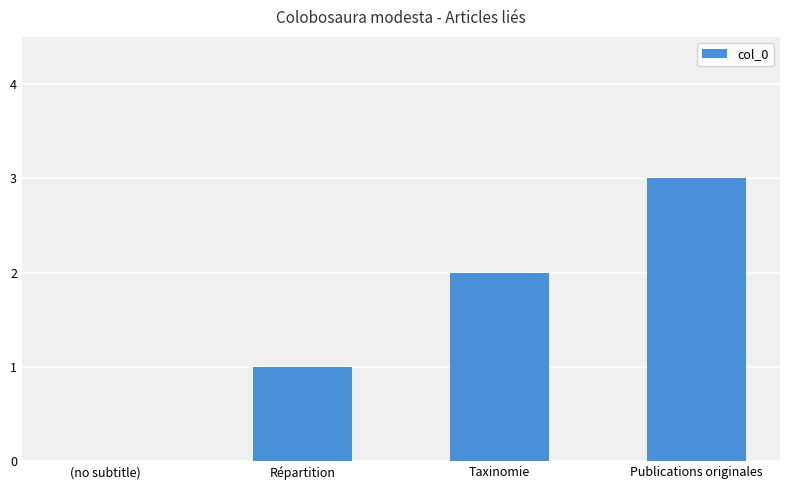

The chart shows a value of 3 at Taxinomie. True or false?

False